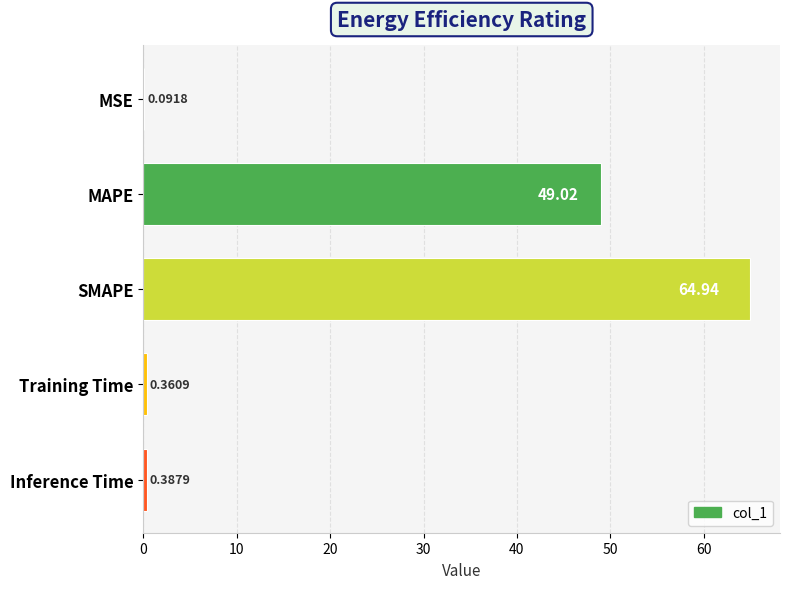

What is the sum of all values?

114.8